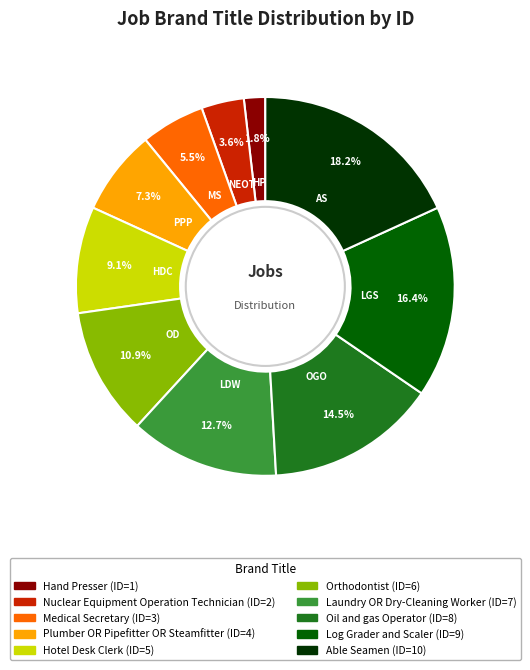

What is the ratio of the value at Nuclear Equipment Operation Technician to the value at Hotel Desk Clerk?

0.4